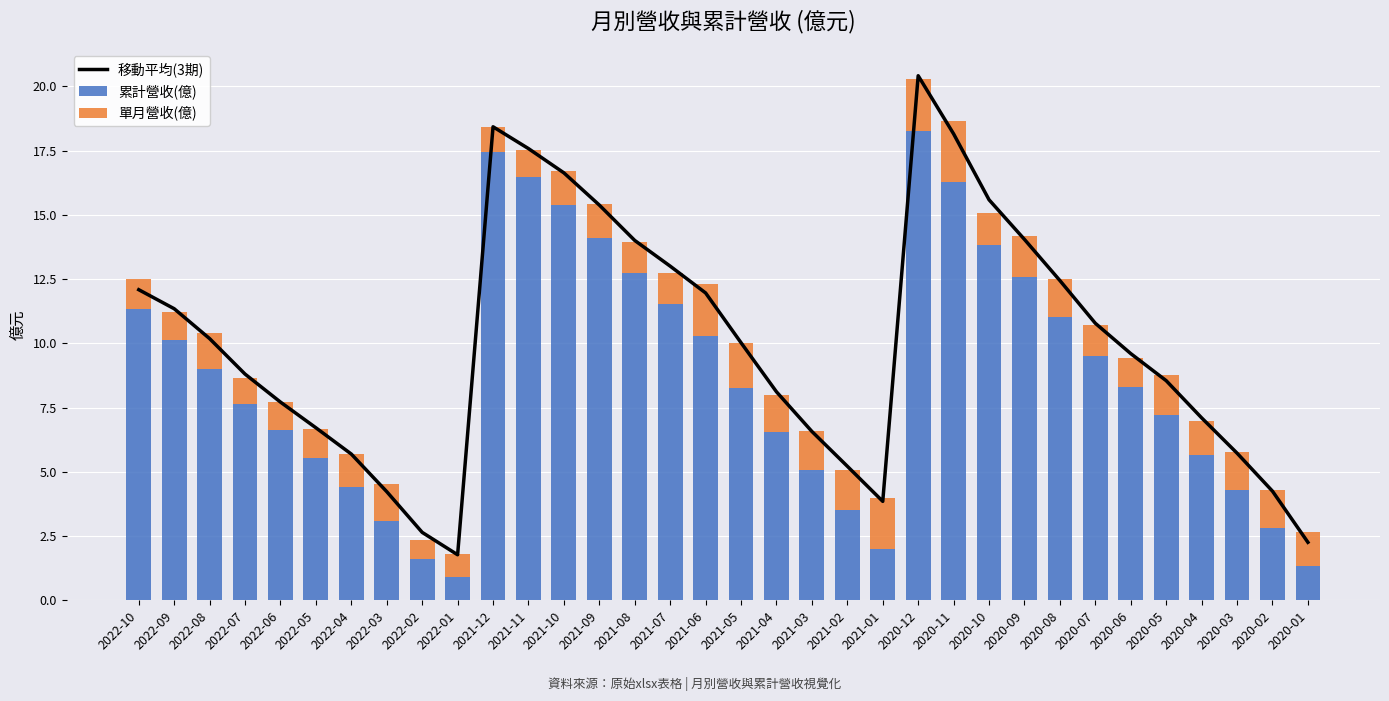

Reading left to right, list all the values displayed in this chart.

移動平均(3期): 2022-10=12.1	2022-09=11.3	2022-08=10.2	2022-07=8.8	2022-06=7.7	2022-05=6.7	2022-04=5.7	2022-03=4.2	2022-02=2.6	2022-01=1.8	2021-12=18.4	2021-11=17.6	2021-10=16.6	2021-09=15.4	2021-08=14.0	2021-07=13.0	2021-06=12.0	2021-05=10.0	2021-04=8.1	2021-03=6.6	2021-02=5.2	2021-01=3.9	2020-12=20.4	2020-11=18.2	2020-10=15.6	2020-09=14.0	2020-08=12.4	2020-07=10.8	2020-06=9.6	2020-05=8.5	2020-04=7.1	2020-03=5.7	2020-02=4.2	2020-01=2.3
累計營收(億): 2022-10=11.3	2022-09=10.1	2022-08=9.0	2022-07=7.6	2022-06=6.6	2022-05=5.5	2022-04=4.4	2022-03=3.1	2022-02=1.6	2022-01=0.9	2021-12=17.4	2021-11=16.5	2021-10=15.4	2021-09=14.1	2021-08=12.7	2021-07=11.5	2021-06=10.3	2021-05=8.3	2021-04=6.5	2021-03=5.1	2021-02=3.5	2021-01=2.0	2020-12=18.3	2020-11=16.3	2020-10=13.8	2020-09=12.6	2020-08=11.0	2020-07=9.5	2020-06=8.3	2020-05=7.2	2020-04=5.6	2020-03=4.3	2020-02=2.8	2020-01=1.3
單月營收(億): 2022-10=1.2	2022-09=1.1	2022-08=1.4	2022-07=1.0	2022-06=1.1	2022-05=1.1	2022-04=1.3	2022-03=1.4	2022-02=0.7	2022-01=0.9	2021-12=1.0	2021-11=1.1	2021-10=1.3	2021-09=1.3	2021-08=1.2	2021-07=1.2	2021-06=2.0	2021-05=1.8	2021-04=1.5	2021-03=1.5	2021-02=1.5	2021-01=2.0	2020-12=2.0	2020-11=2.4	2020-10=1.2	2020-09=1.6	2020-08=1.5	2020-07=1.2	2020-06=1.1	2020-05=1.6	2020-04=1.3	2020-03=1.5	2020-02=1.5	2020-01=1.3